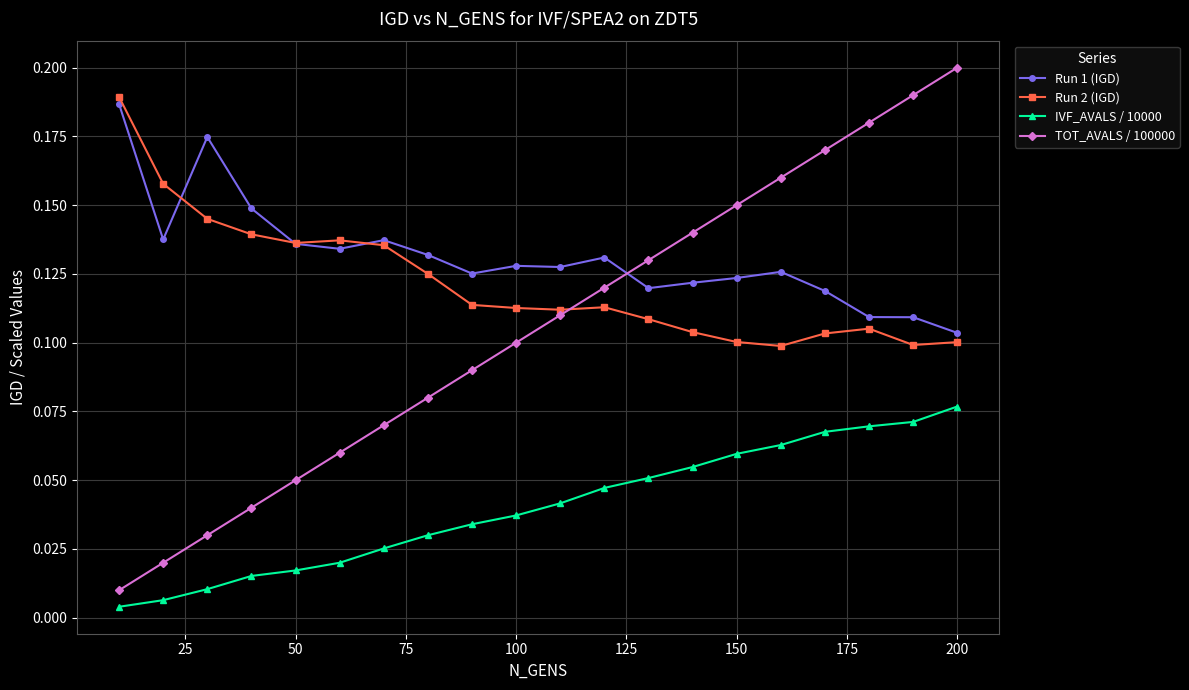

Which series has the largest range (max minus min)?

TOT_AVALS / 100000